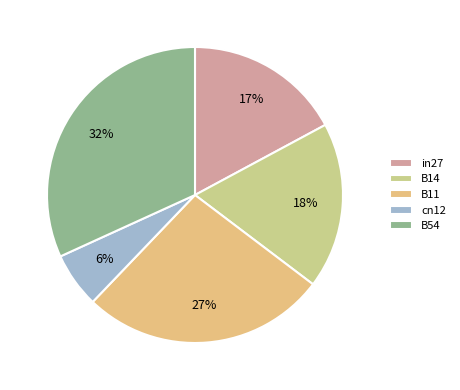

Is there any slice that represents more than half of the pie?

No